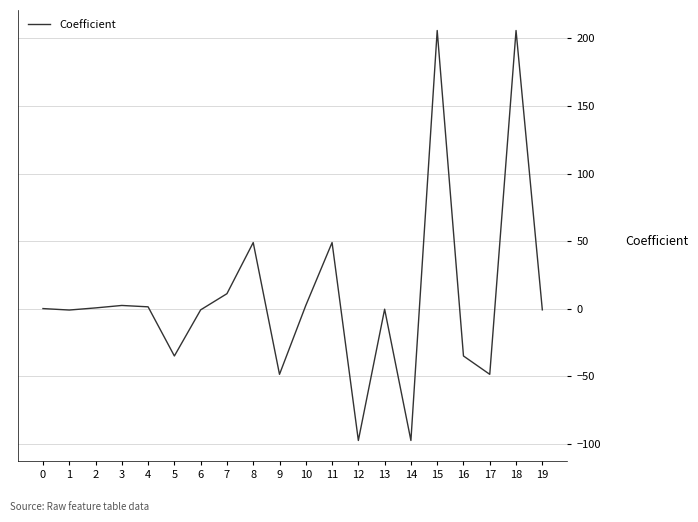

What is the minimum value shown in the chart?

-97.5